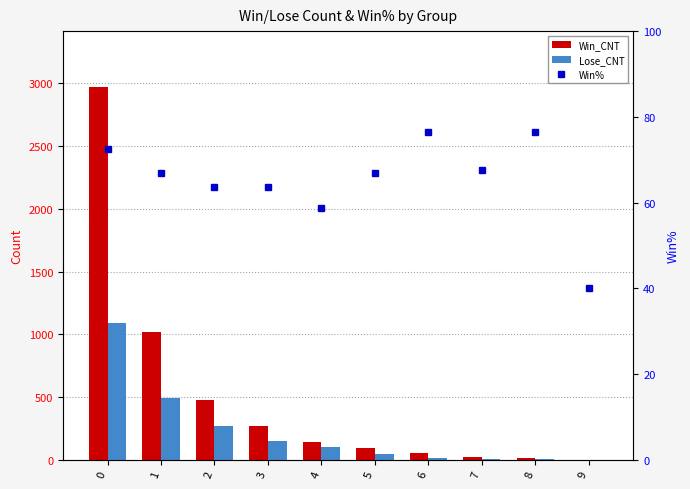

At which category does the chart reach its minimum across all series?

9